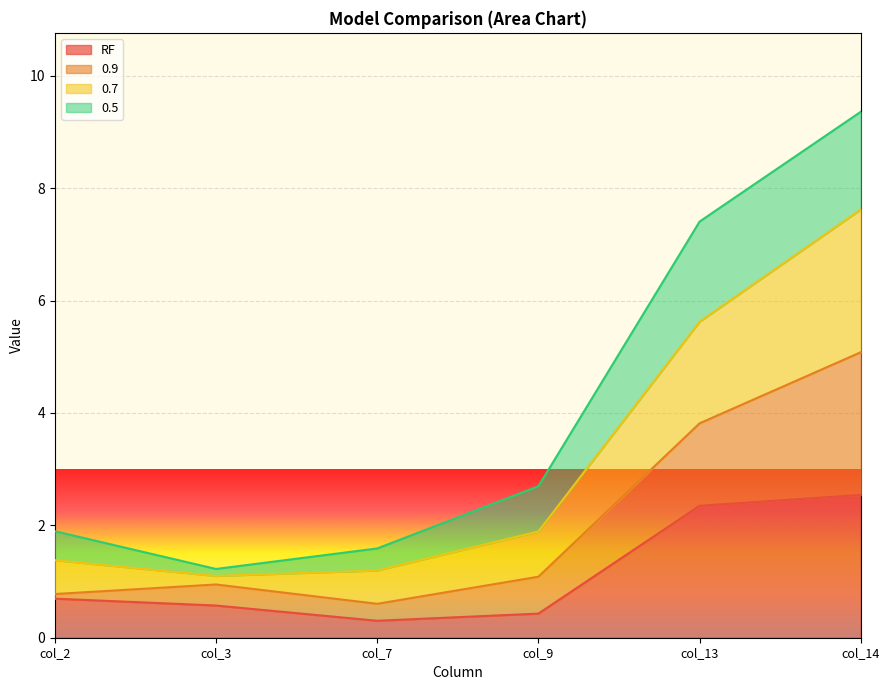

What is the spread (max minus min) of values at col_14?

6.8